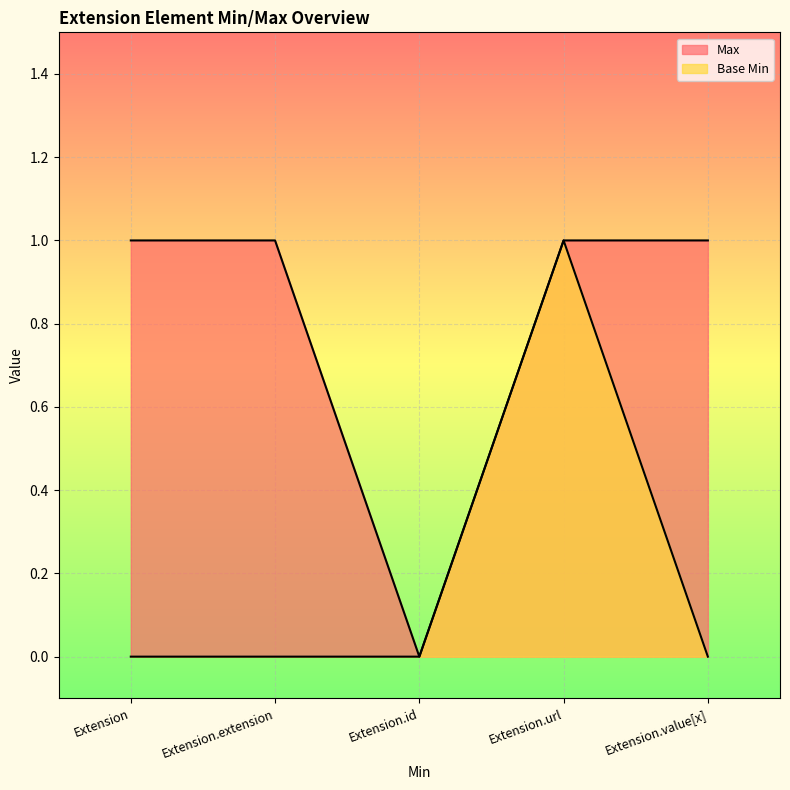

What is the maximum value shown in the chart?

1